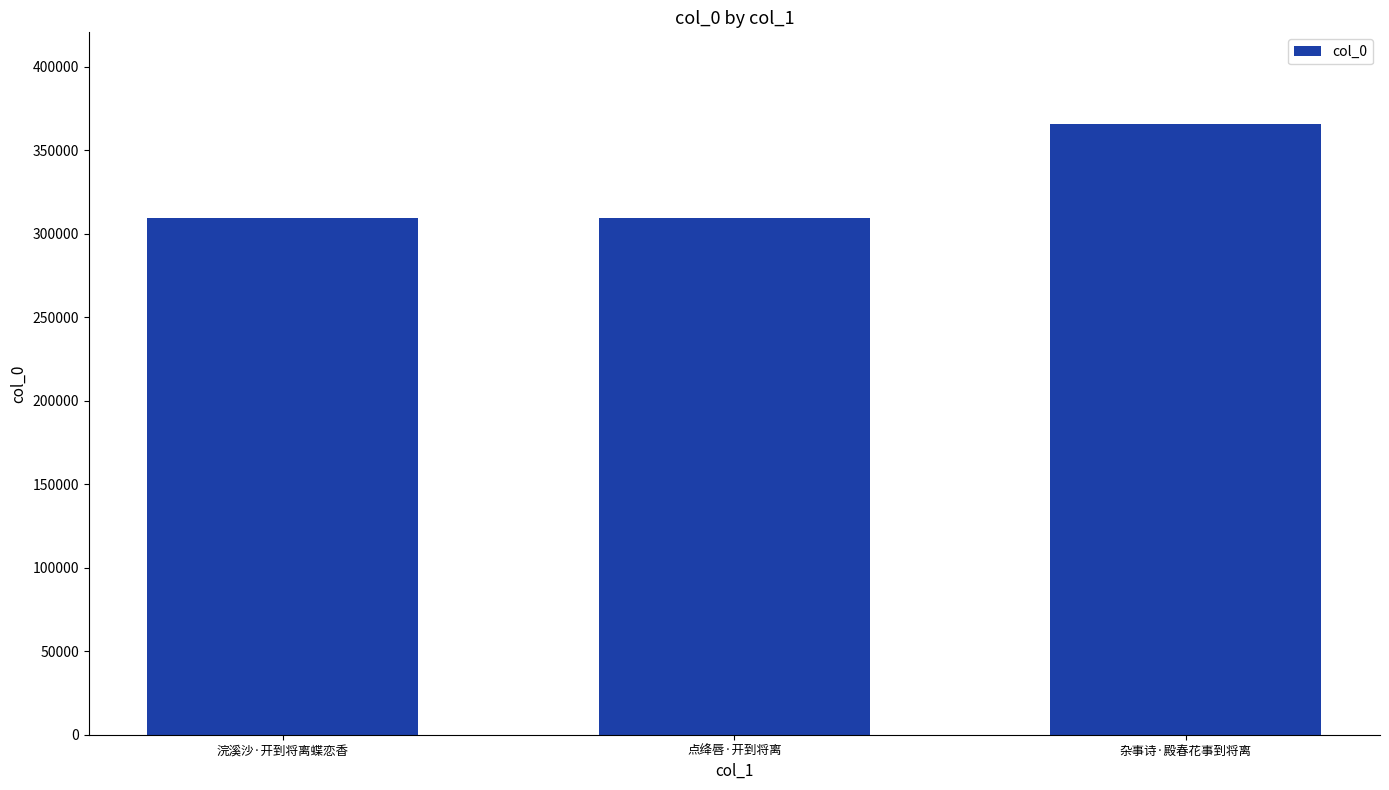

The value at 杂事诗·殿春花事到将离 is 515137. True or false?

False